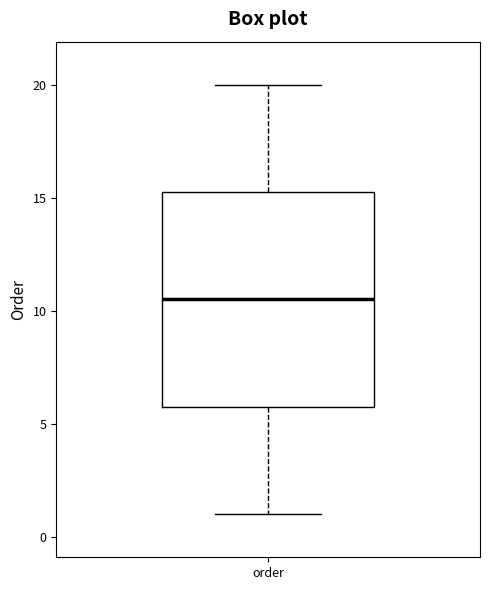

Transcribe this box plot: give where the median line is, the range the box spans, and where the two whiskers end, as read against the y-axis. The values are not printed on the chart, so give them approximately, as read against the axis.

median 10.5, box 6.0 to 15.5, whiskers 1.0 to 20.0